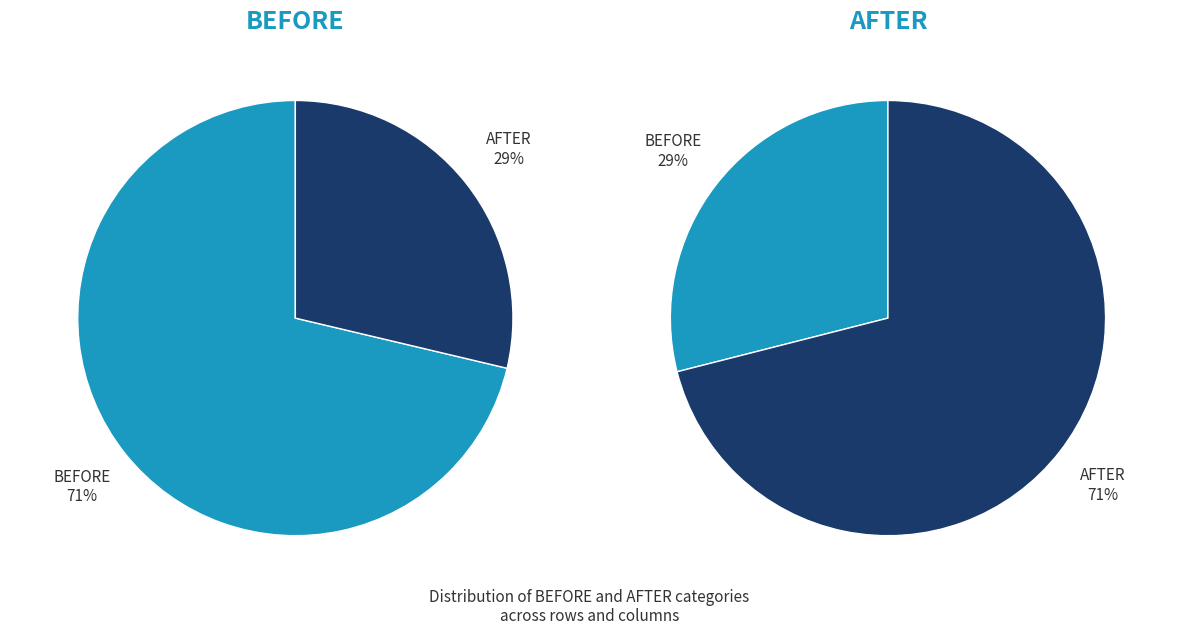

The BEFORE slice represents 62% of the pie. True or false?

False